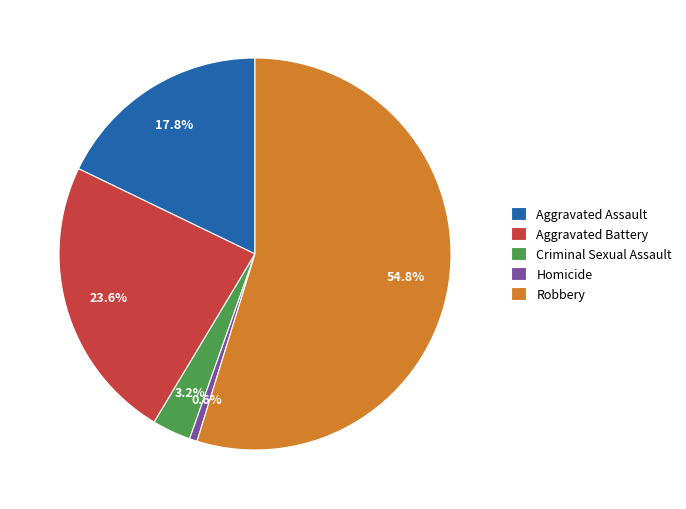

To the nearest percent, what percentage of the pie is Homicide?

1%